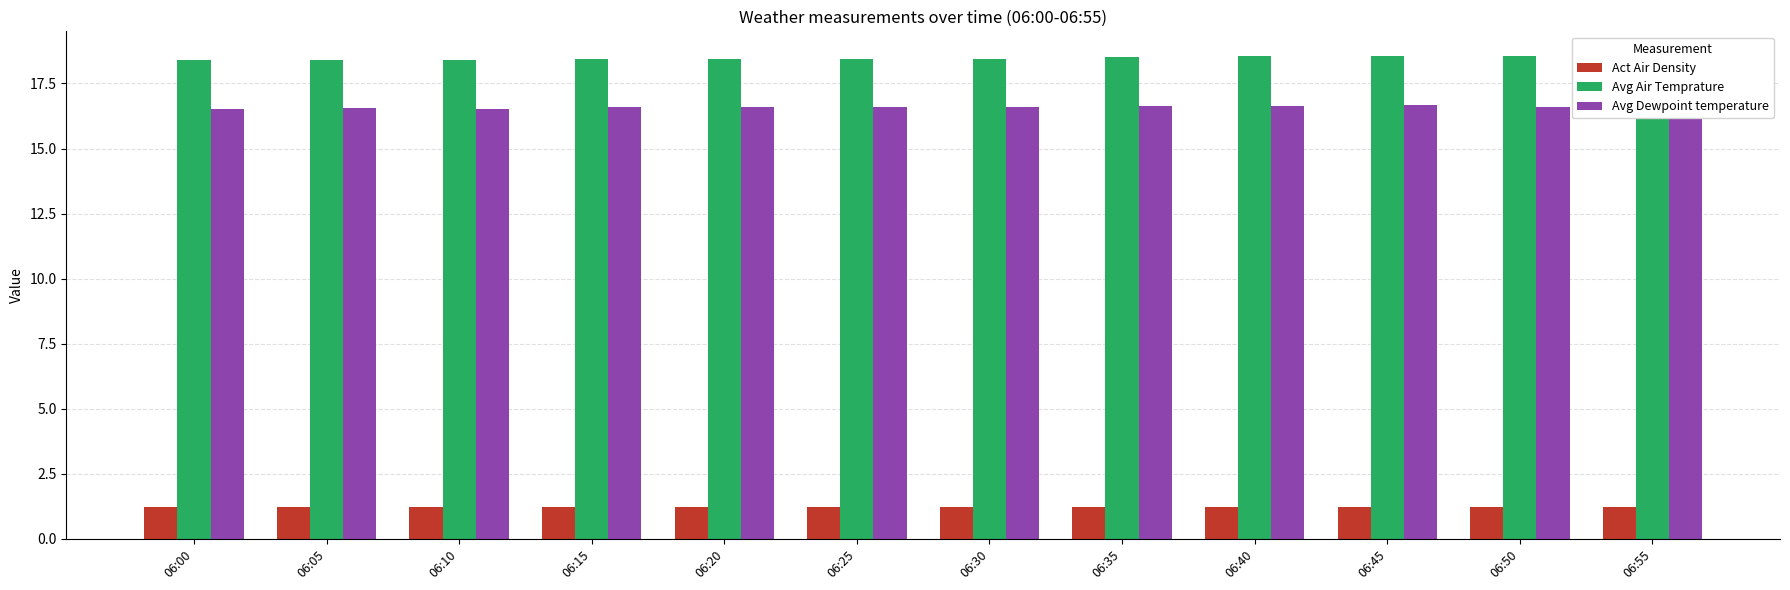

How many Avg Dewpoint temperature values are between 16 and 17?

12